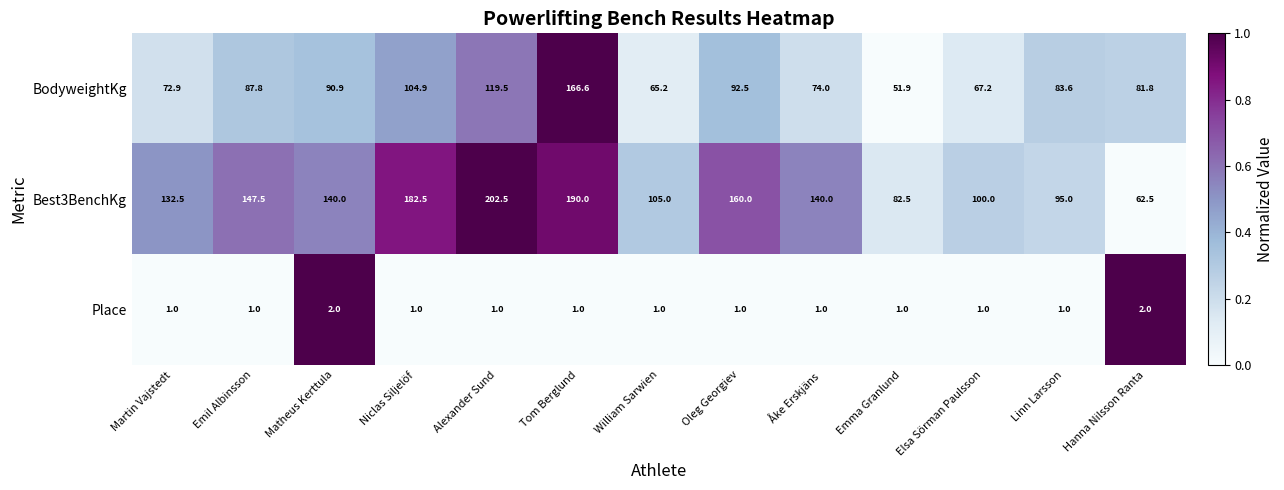

Which series has the widest spread of values?

Best3BenchKg